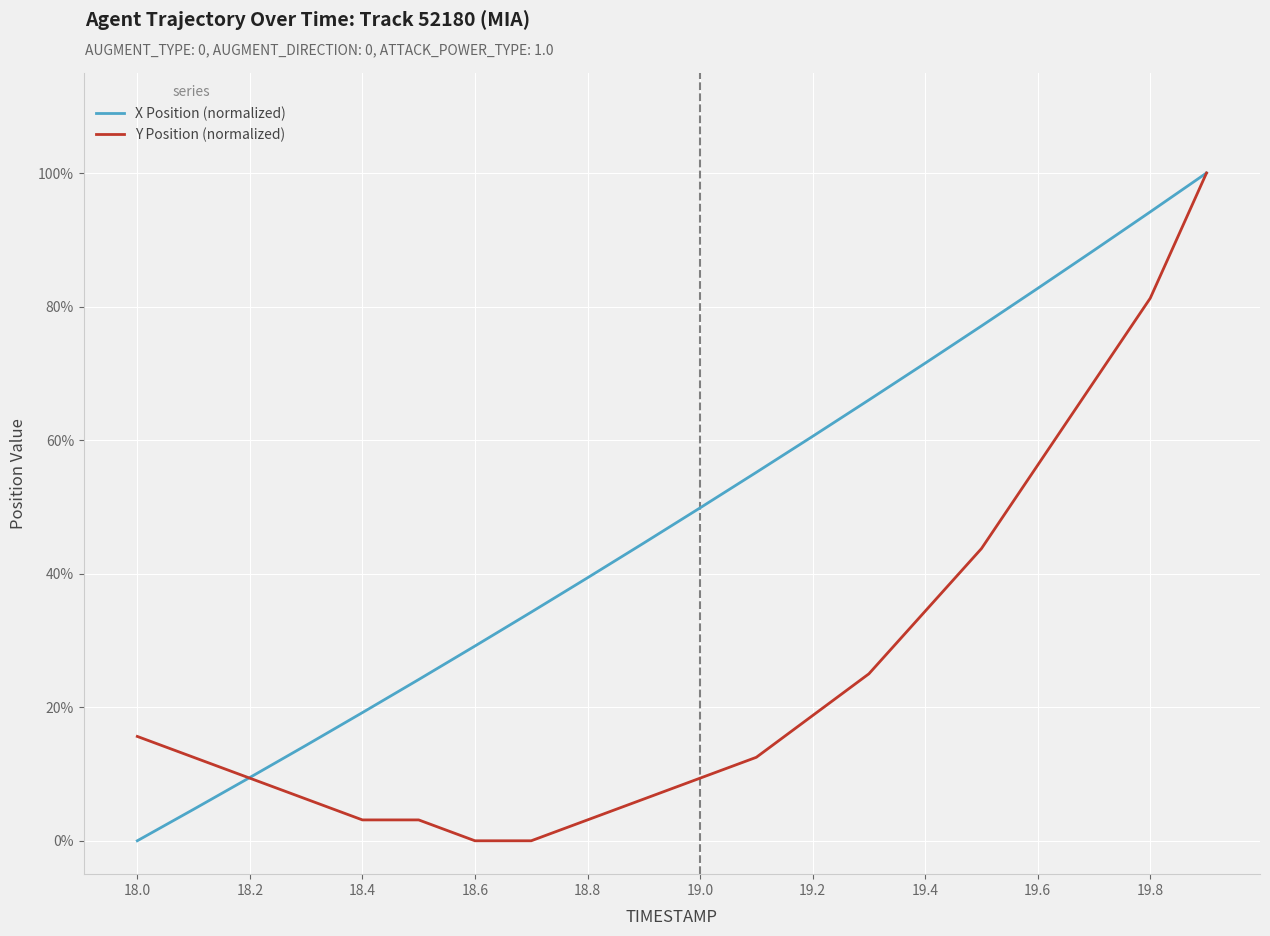

What are all the series names shown in the legend?

X Position (normalized), Y Position (normalized)